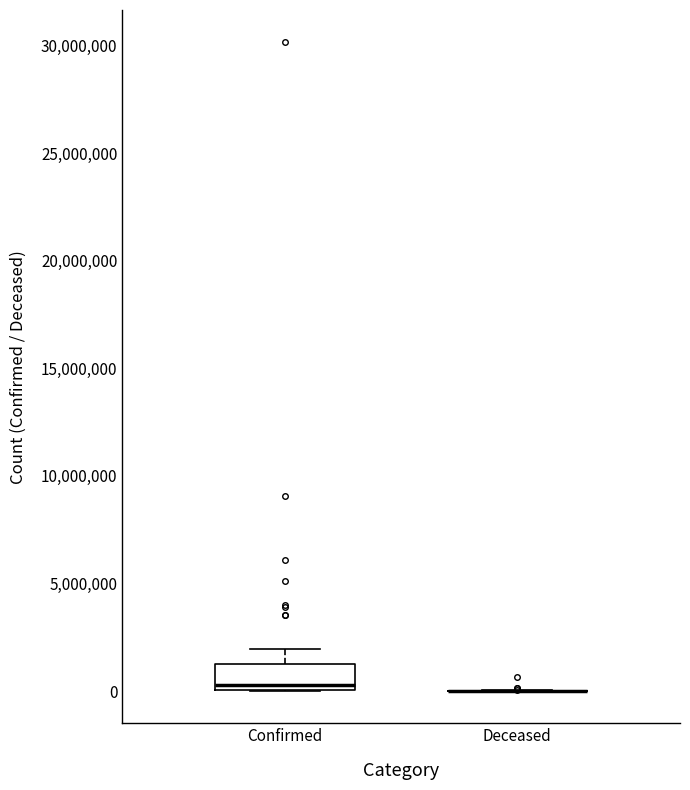

Reading left to right, read every box against the y-axis: the position of its median line, the range the box covers, and the ends of its whiskers. The values are not printed on the chart, so give them approximately, as read against the axis.

Confirmed: median 500000, box 0 to 1500000, whiskers 0 to 2000000
Deceased: box collapsed to a line at 0, whiskers 0 to 0